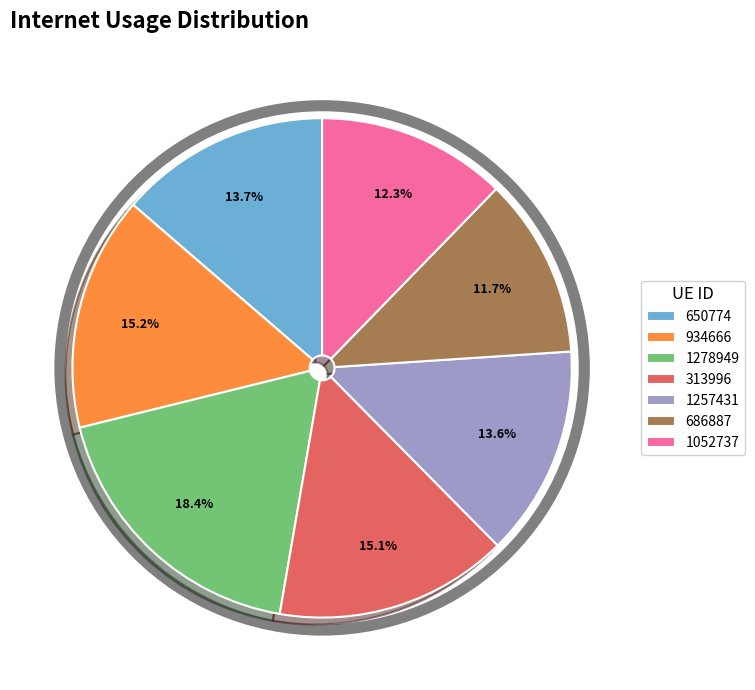

Is there any slice that represents more than half of the pie?

No